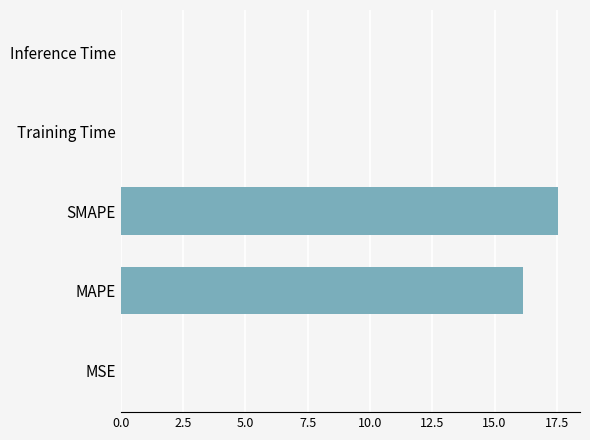

Which category has the highest value across all series?

SMAPE